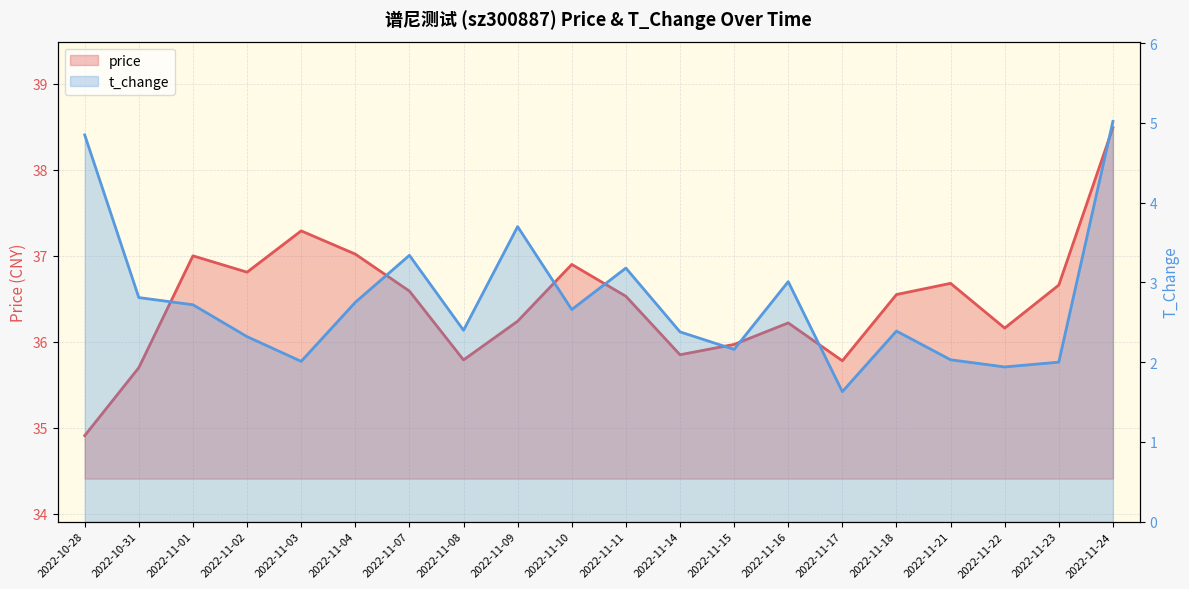

At which category does the chart reach its minimum across all series?

2022-11-17